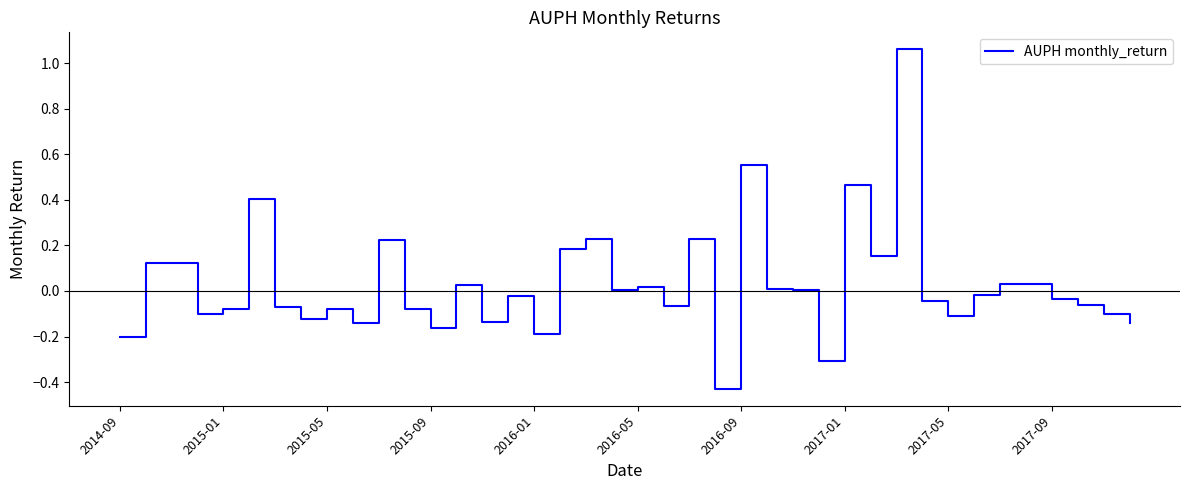

What is the difference between the maximum and minimum values?

1.5